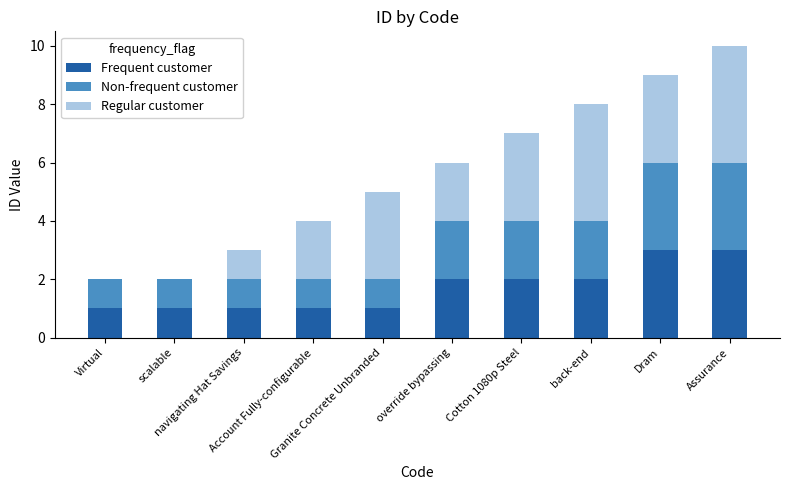

What is the highest value of the Frequent customer series?

3